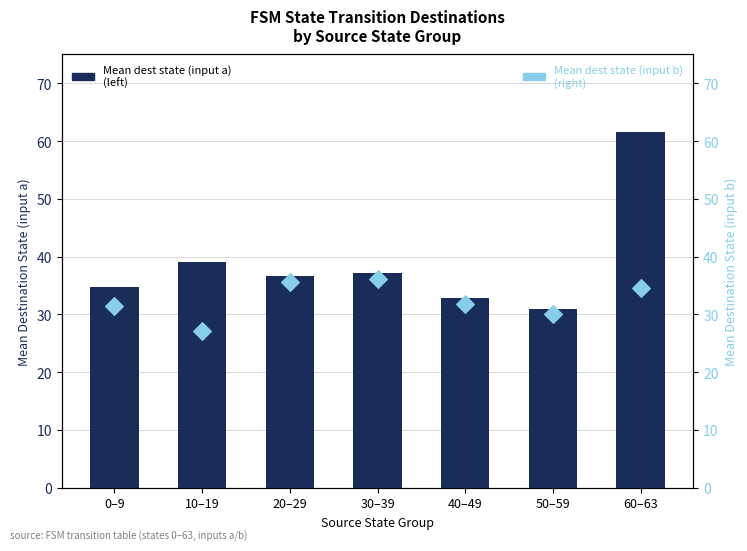

What is the total value across all series at 20–29?

72.4